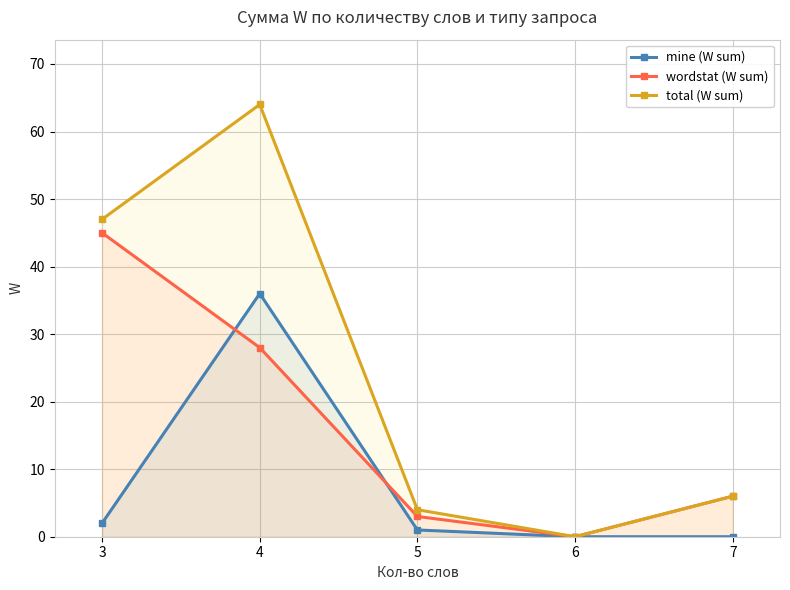

Is the value of mine (W sum) at 5 greater than the value of wordstat (W sum) at 6?

Yes